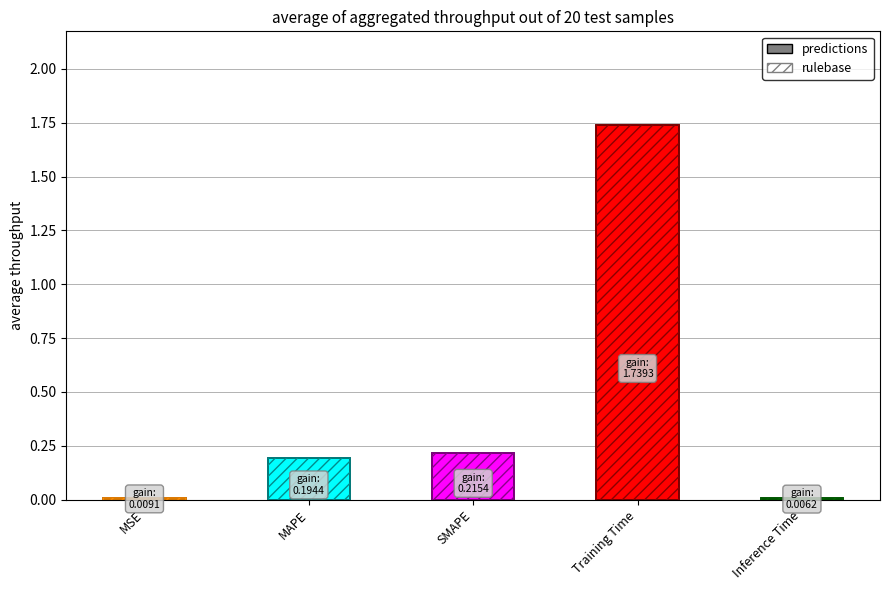

Rank the categories by value from lowest to highest.

Inference Time, MSE, MAPE, SMAPE, Training Time